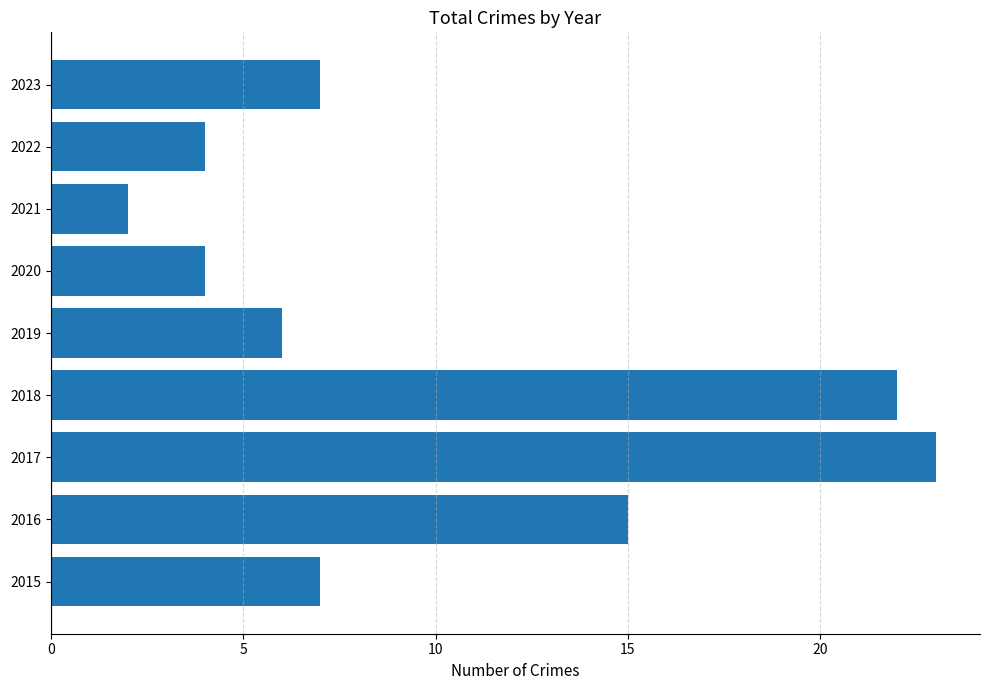

True or false: the data shows 1 at 2021.

False